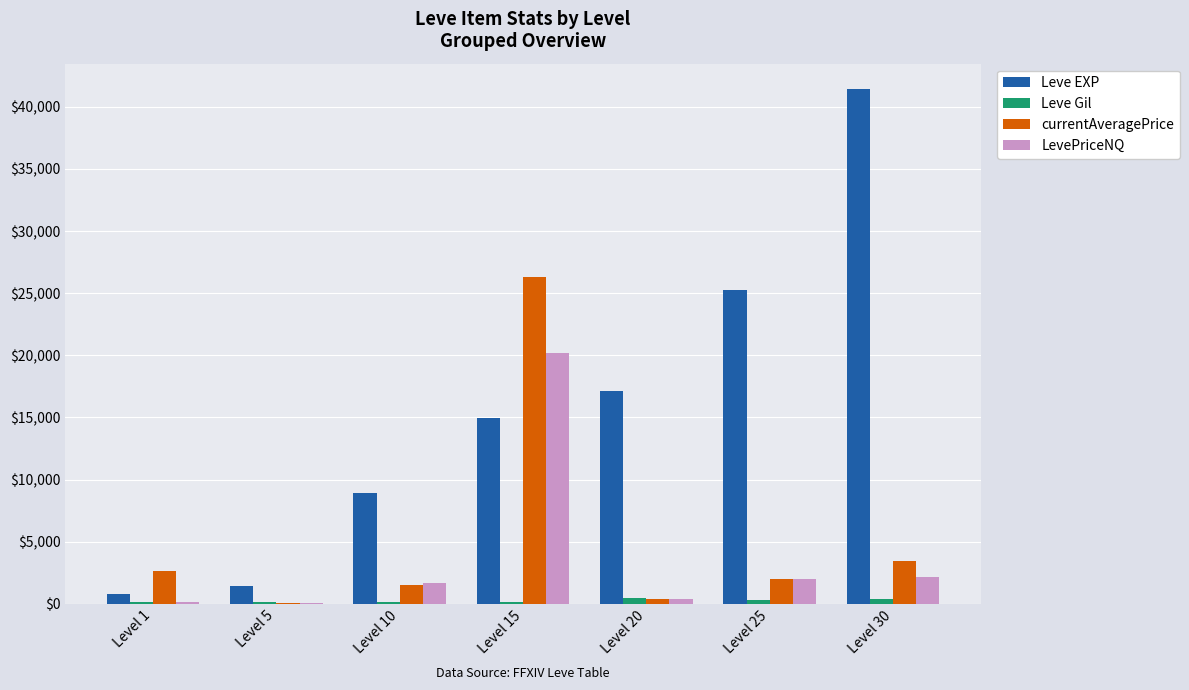

Between Level 25 and Level 30, which series saw the biggest shift?

Leve EXP